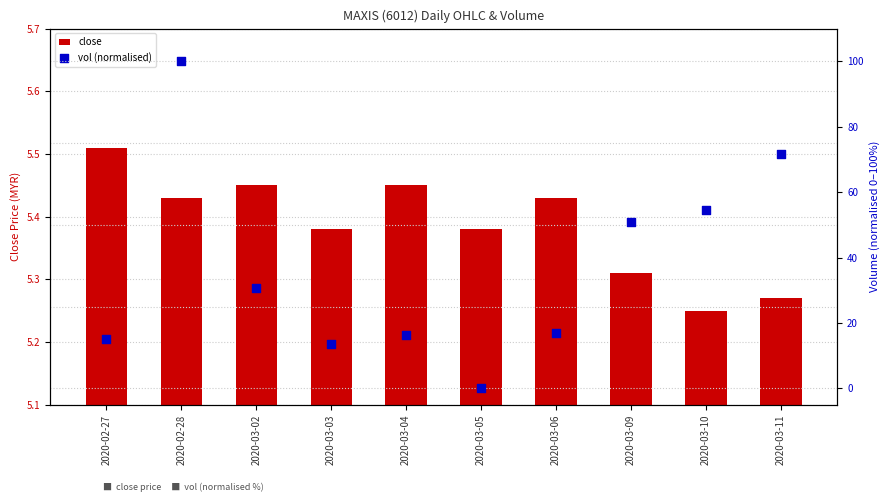

Which series has the largest total across all categories?

vol (normalised)